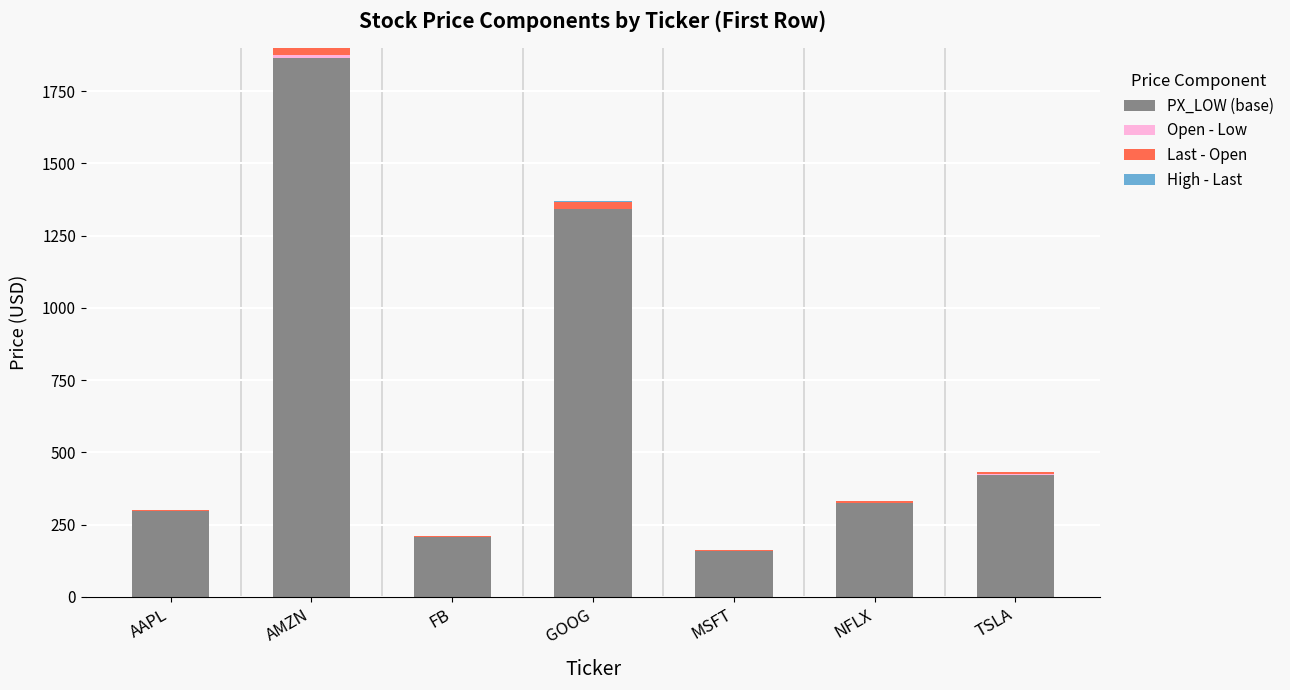

At which category is the sum across all series the highest?

AMZN